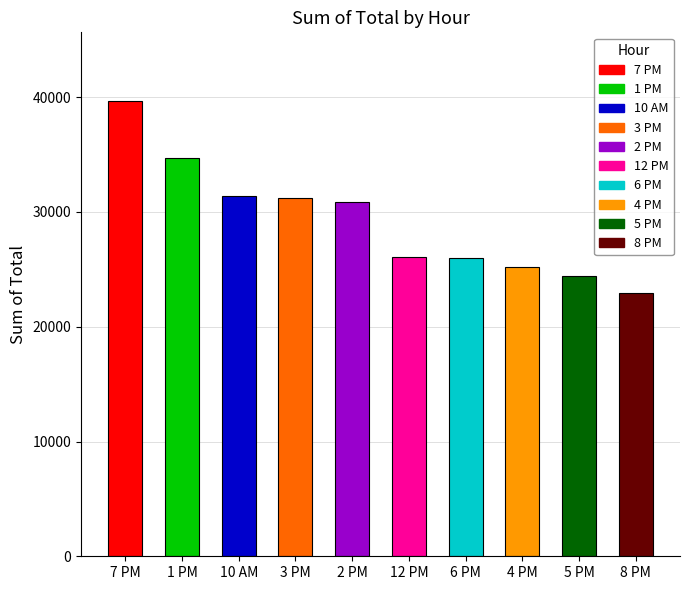

What is the ratio of the value at 3 PM to the value at 4 PM?

1.2